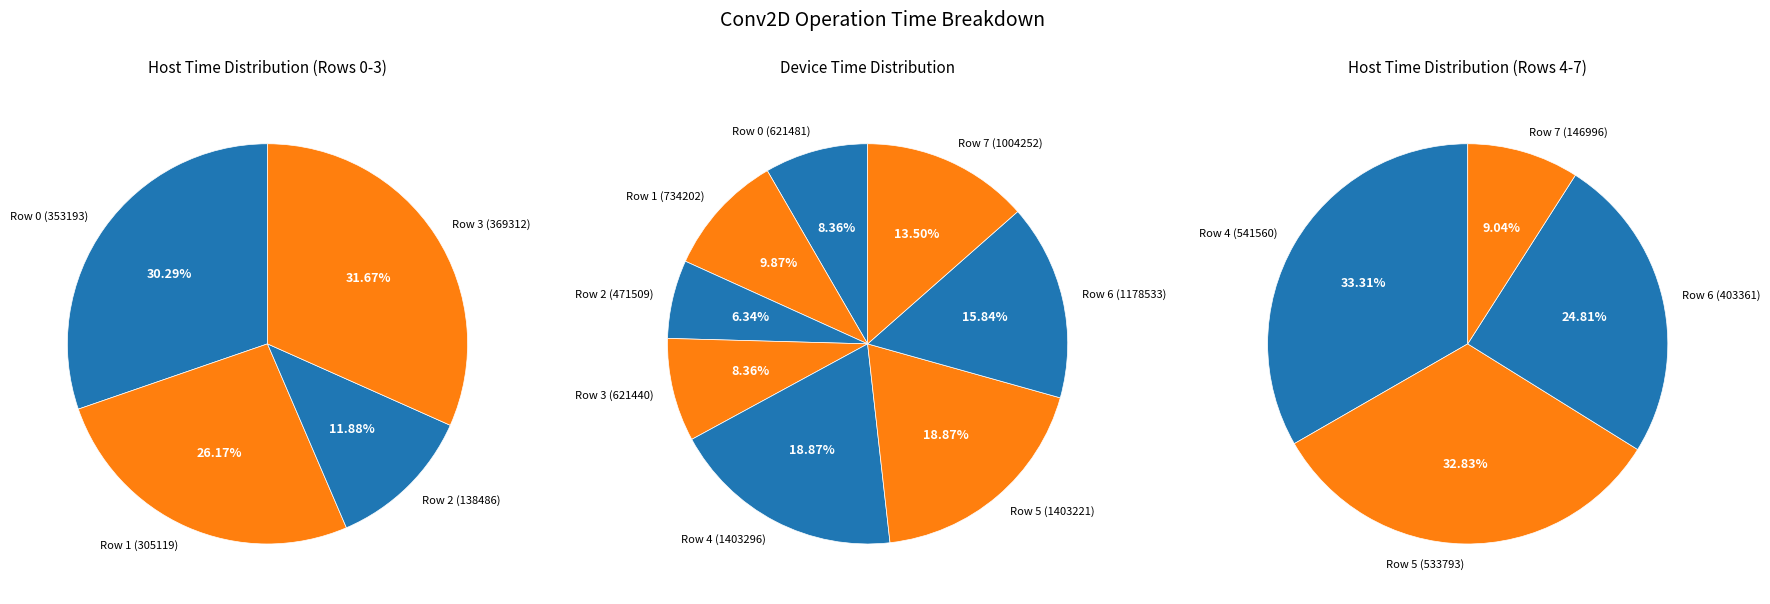

Count the number of slices in the pie.

8